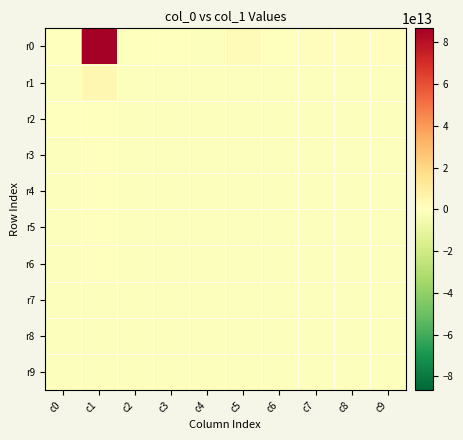

How many data points does each series have?

10